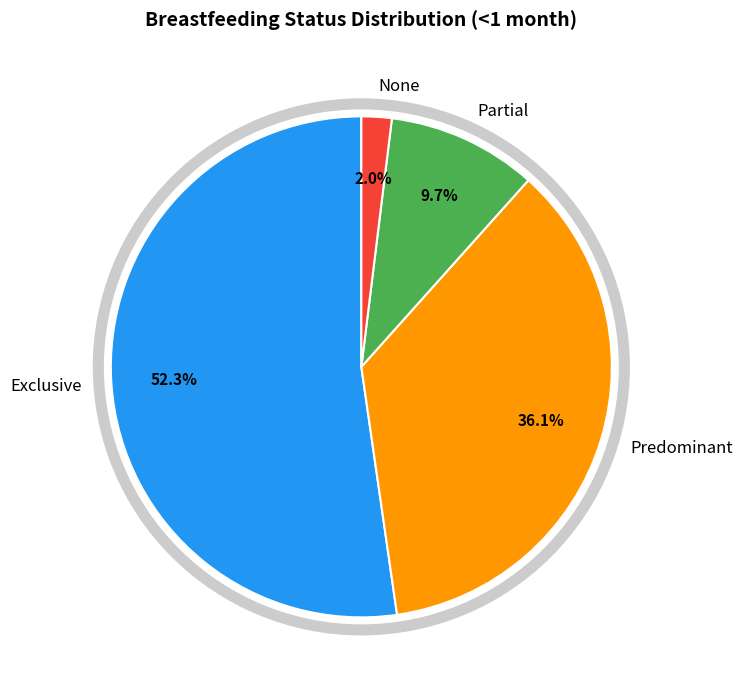

Combined, what portion of the pie is None and Predominant?

38.1%